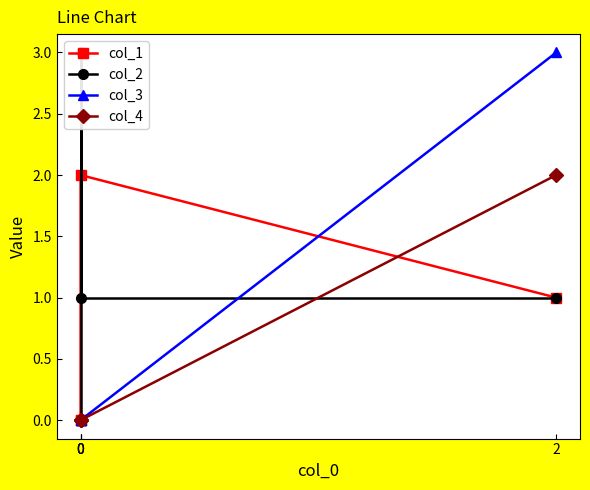

Which series has the widest spread of values?

col_2